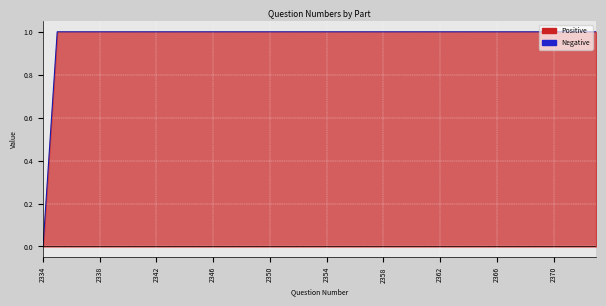

Reading left to right, what are all the values shown in this chart?

0	1	1	1	1	1	1	1	1	1	1	1	1	1	1	1	1	1	1	1	1	1	1	1	1	1	1	1	1	1	1	1	1	1	1	1	1	1	1	1